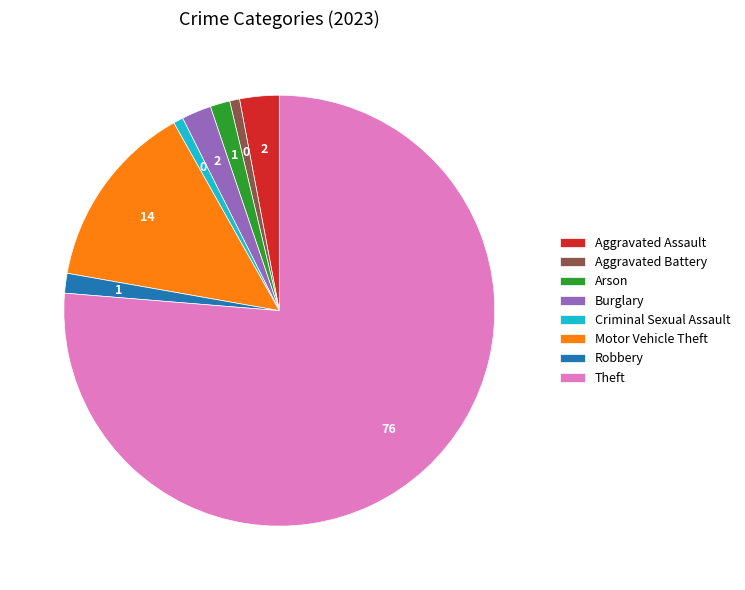

What is the majority slice?

Theft